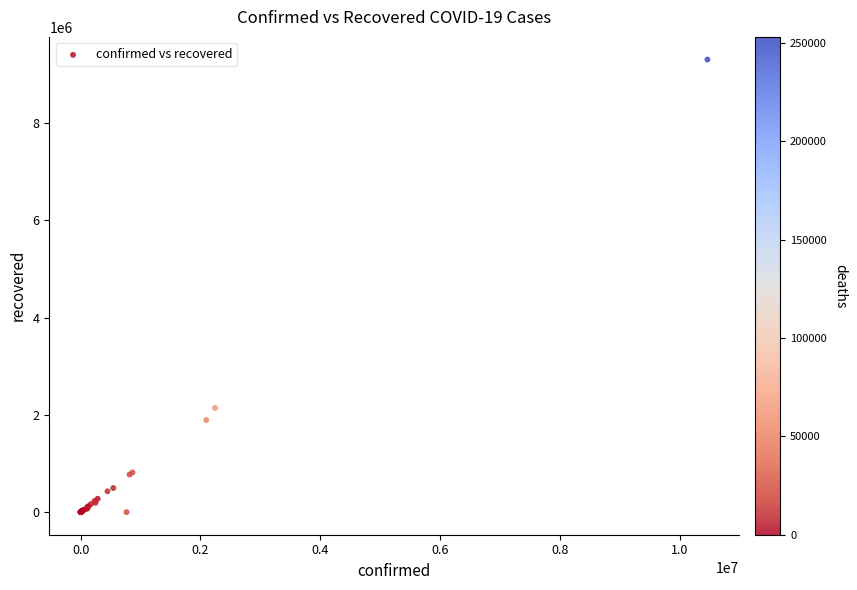

What Y value in the scatter plot is closest to 4654784?

2141874